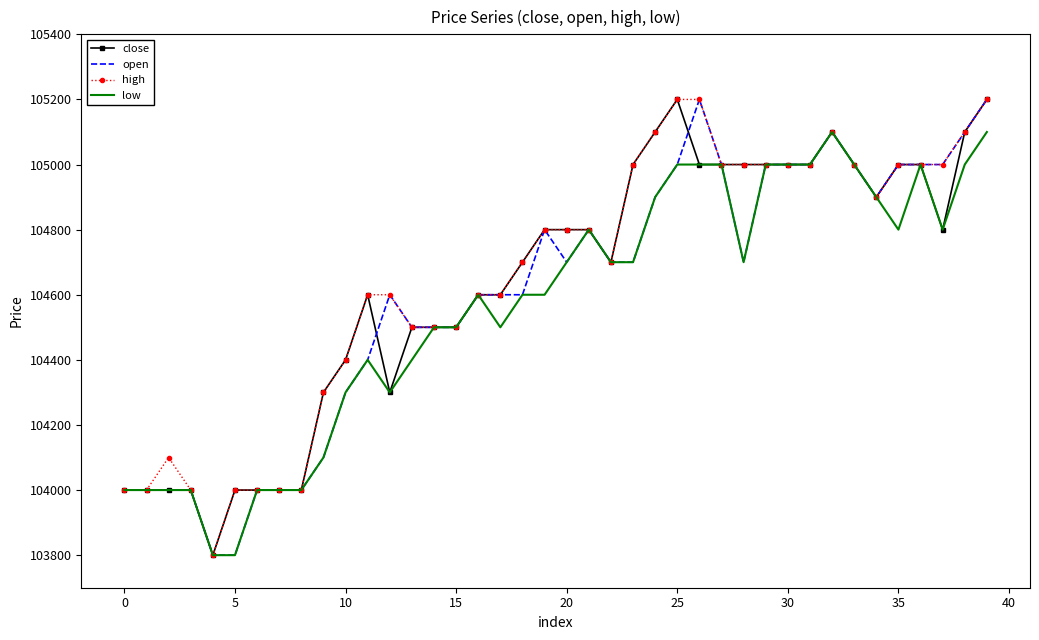

Rank the series by their average value, from highest to lowest.

high, close, open, low